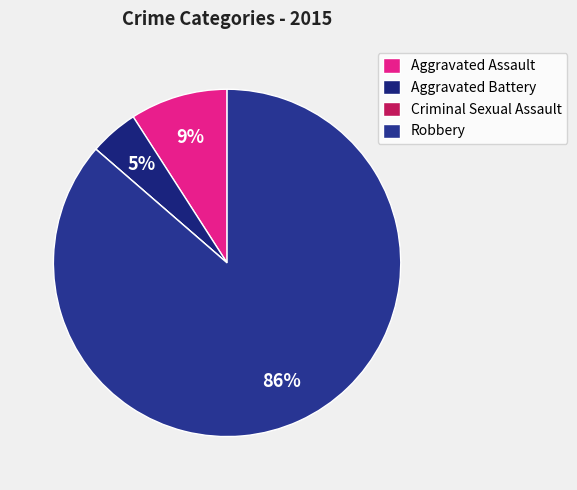

Is there any slice that represents more than half of the pie?

Yes